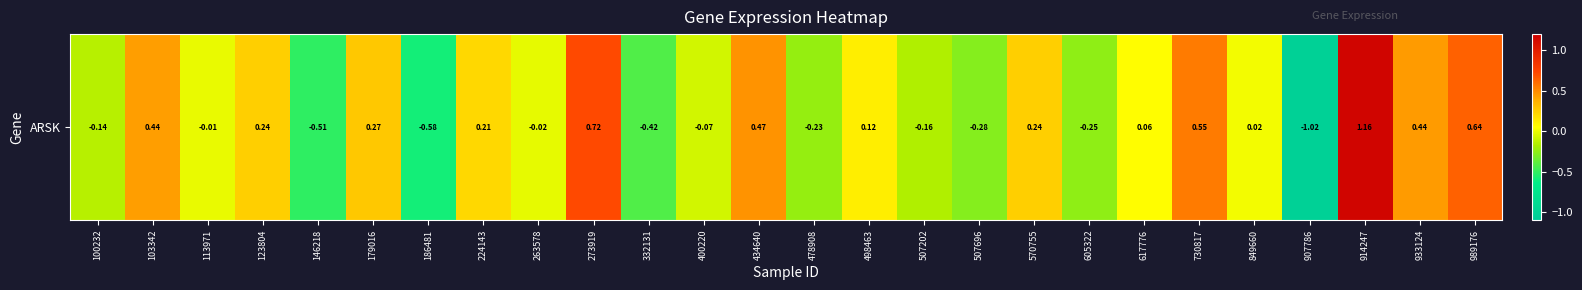

The value at 478908 is -0.1. True or false?

False